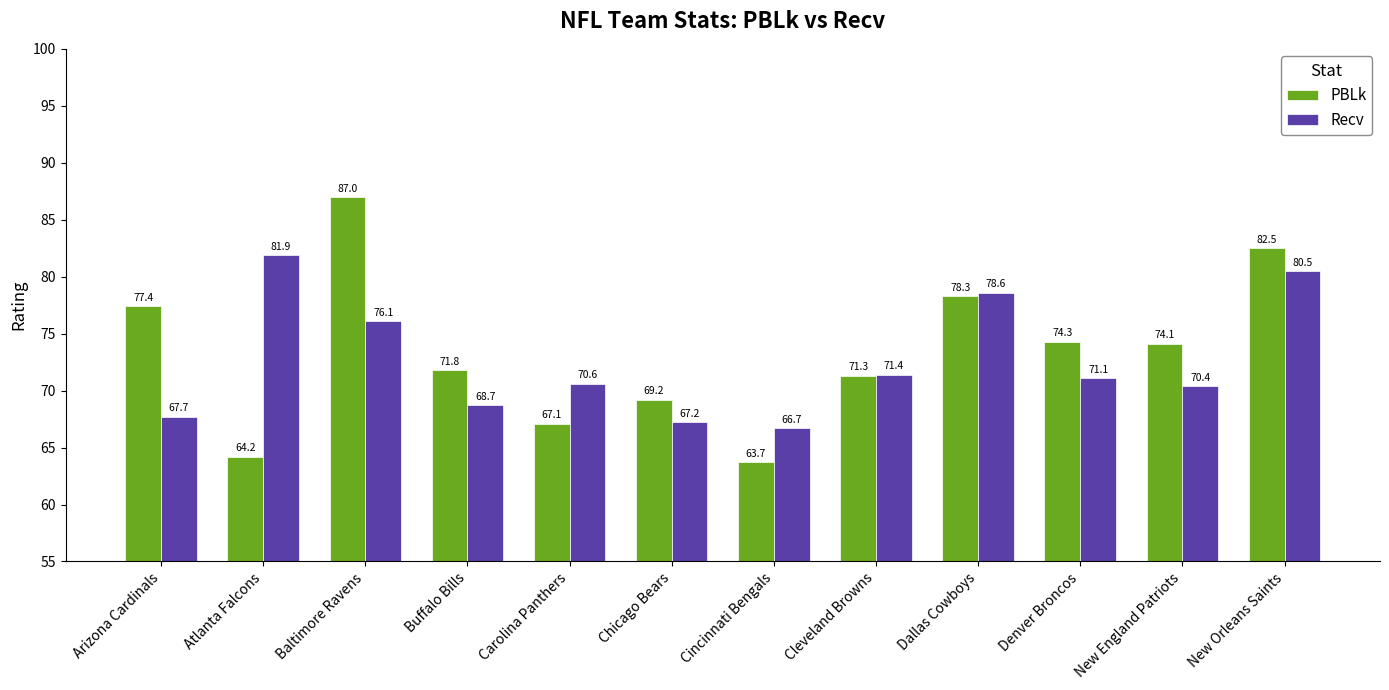

What is the sum of the Recv values at Buffalo Bills and Denver Broncos?

139.8